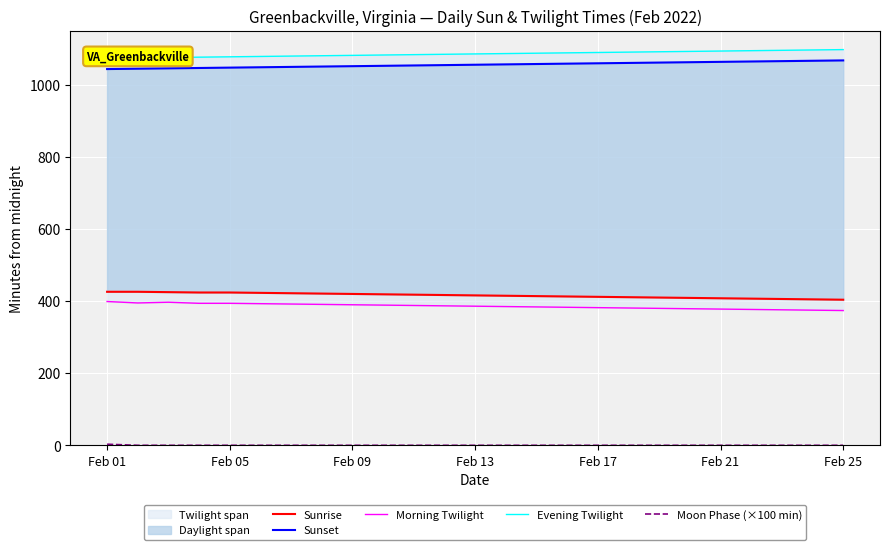

The value of Moon Phase (×100 min) at Feb 17 is 0. True or false?

True